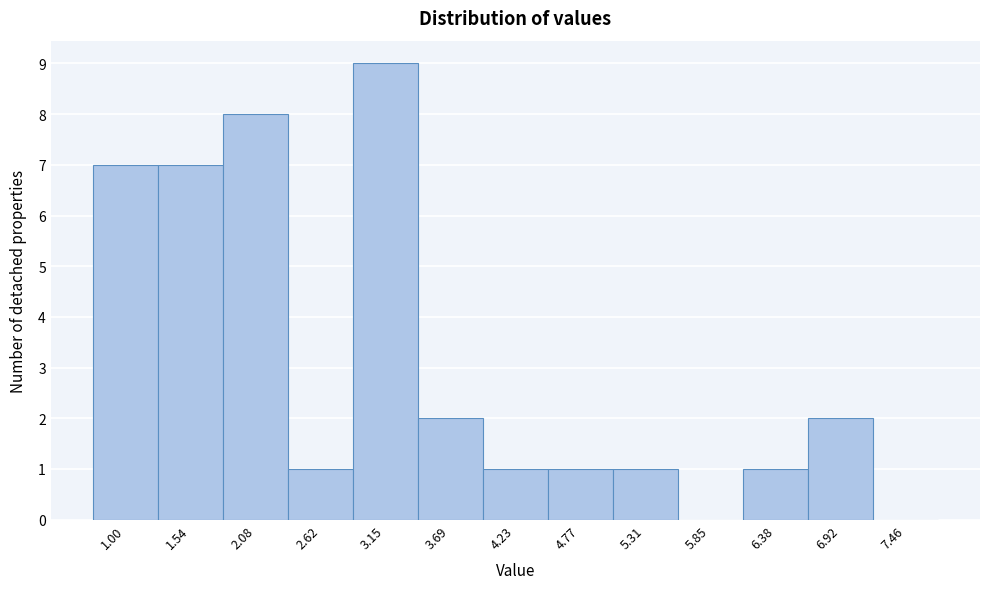

Reading left to right, transcribe all the data shown in this chart.

1.00=7	1.54=7	2.08=8	2.62=1	3.15=9	3.69=2	4.23=1	4.77=1	5.31=1	5.85=0	6.38=1	6.92=2	7.46=0